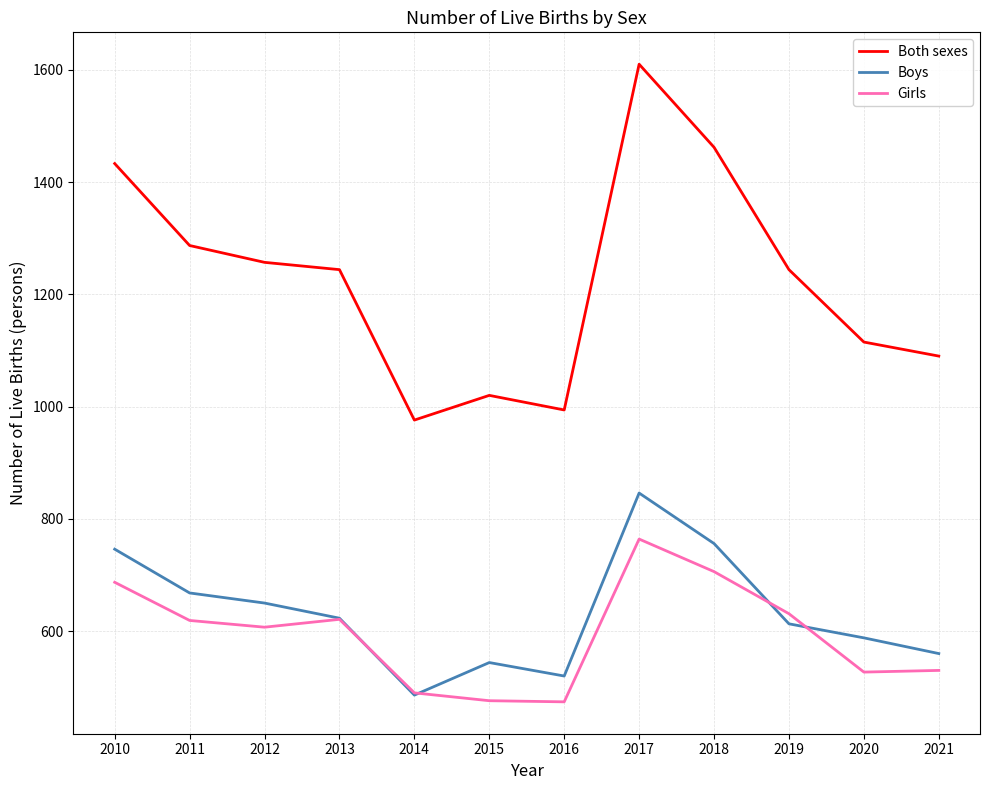

Where is the first local maximum for Girls?

2013